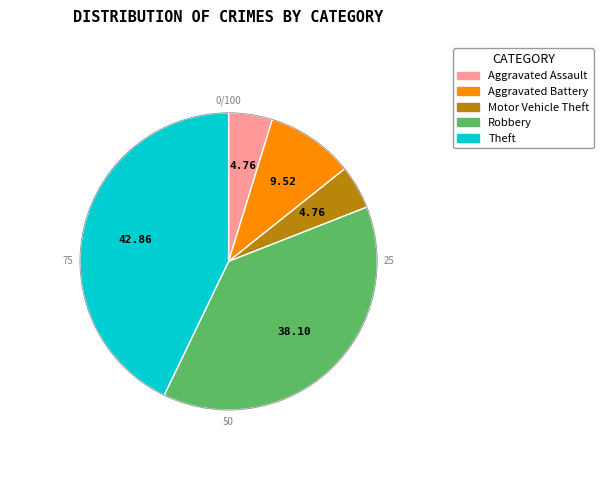

Does Motor Vehicle Theft account for over 50% of the chart?

No